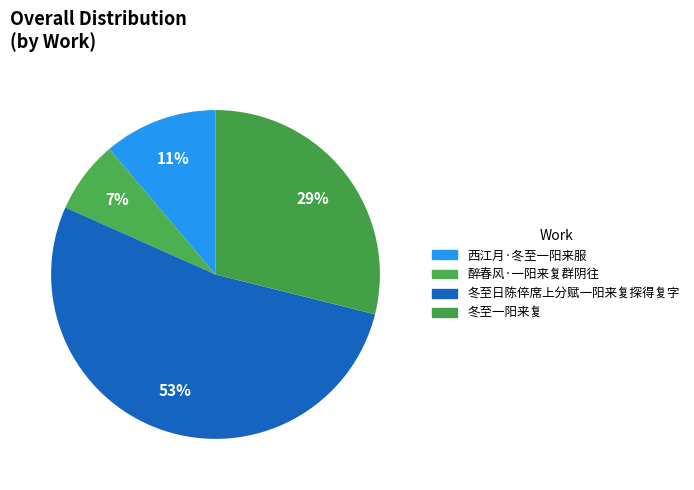

The 冬至一阳来复 slice represents 29% of the pie. True or false?

True